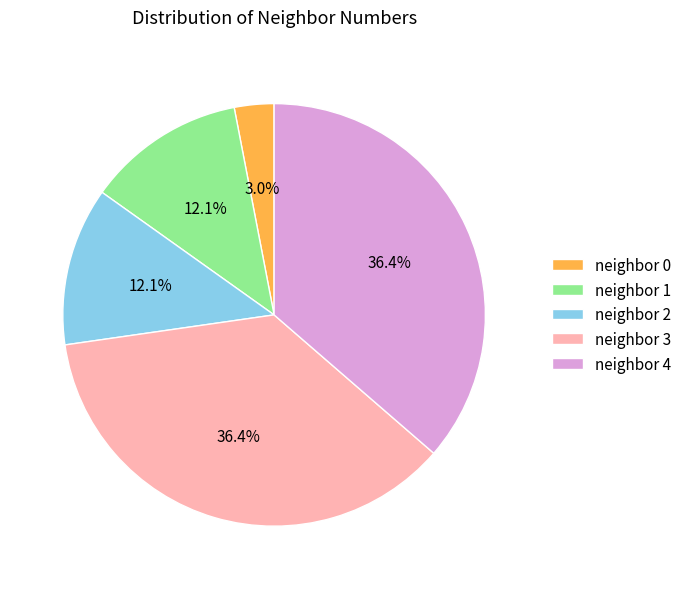

What portion of the pie excludes neighbor 4?

63.6%